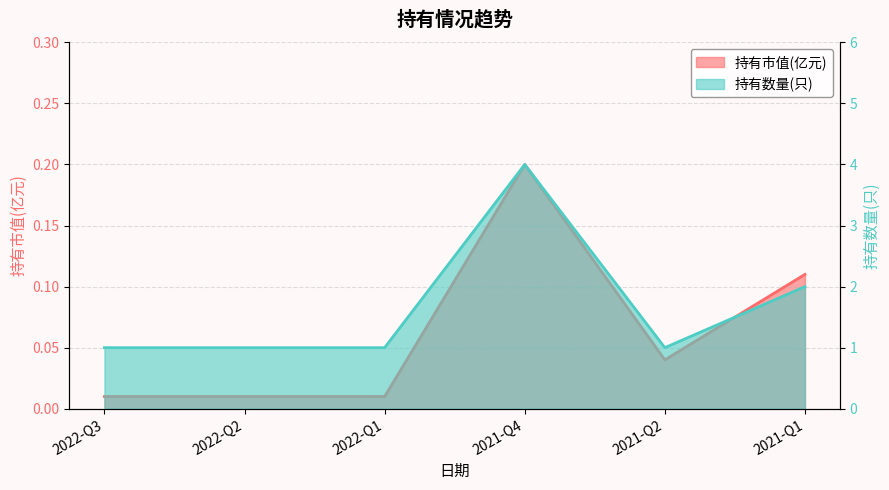

Where is the first local minimum for 持有数量(只)?

2021-Q2